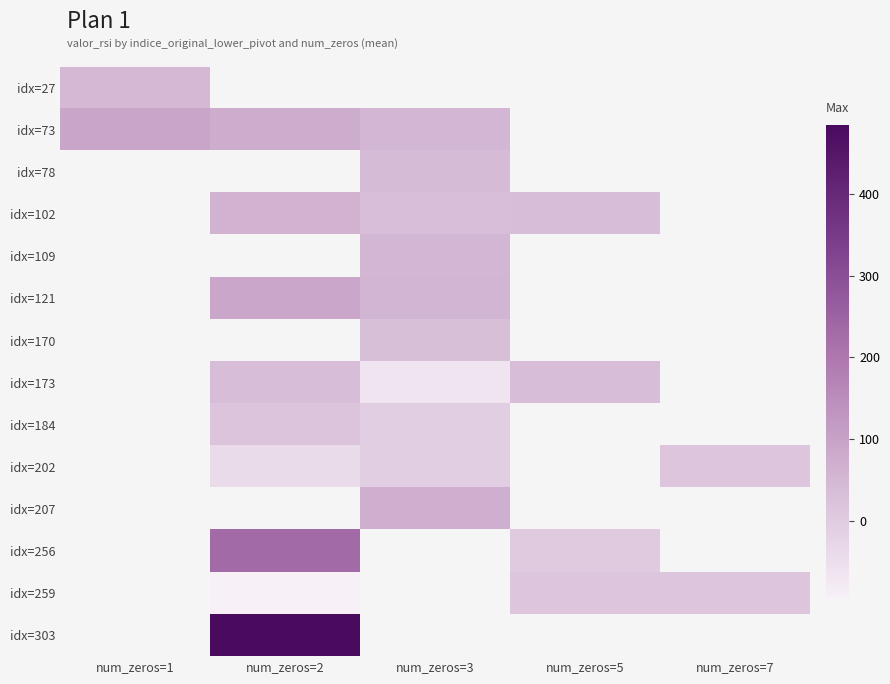

What is the approximate value of idx=102 at num_zeros=3?

34.0